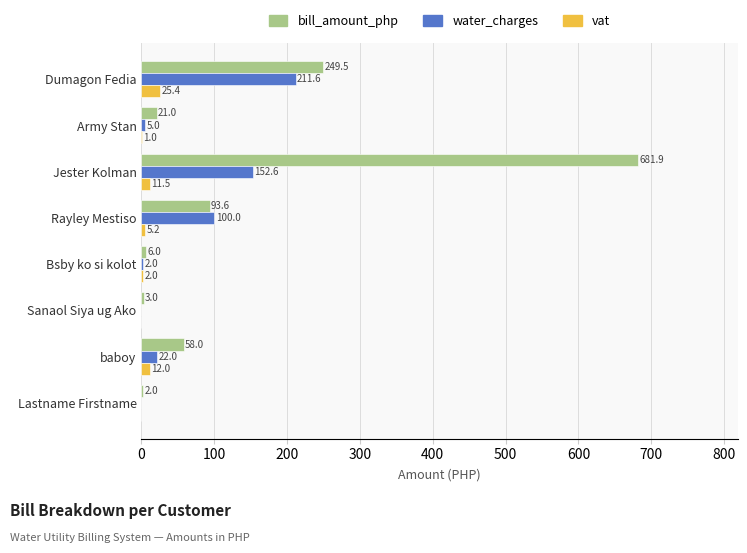

Is it true that bill_amount_php equals 95.5 at baboy?

False